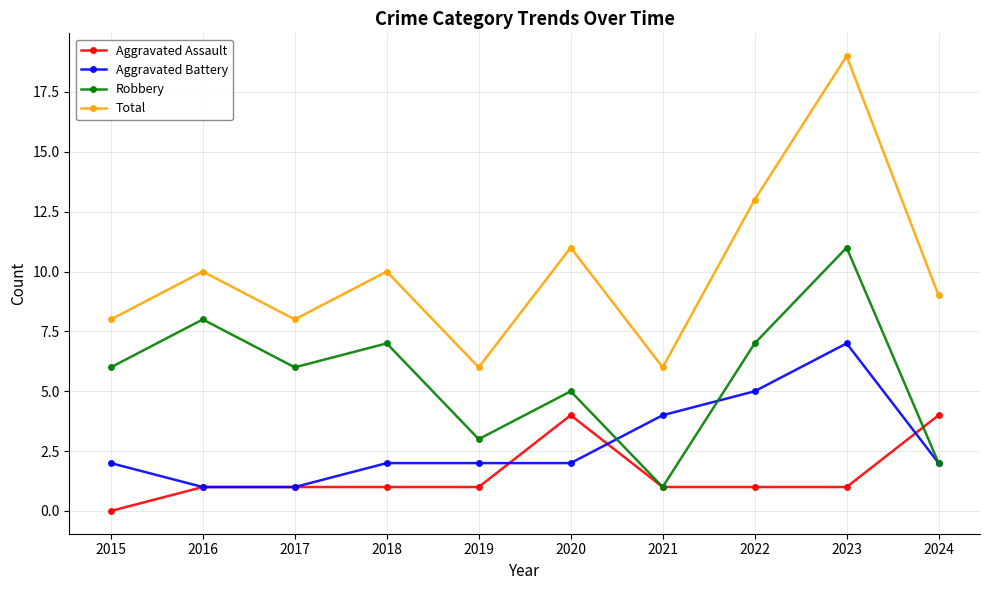

What is the difference between the maximum and minimum values in the Aggravated Assault series?

4